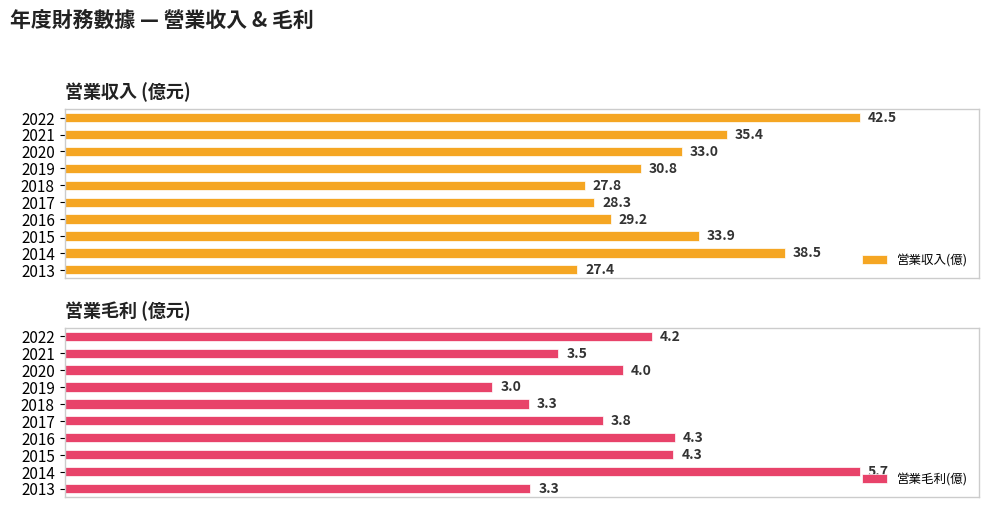

List the series in order of their peak value, lowest first.

営業毛利(億), 営業収入(億)